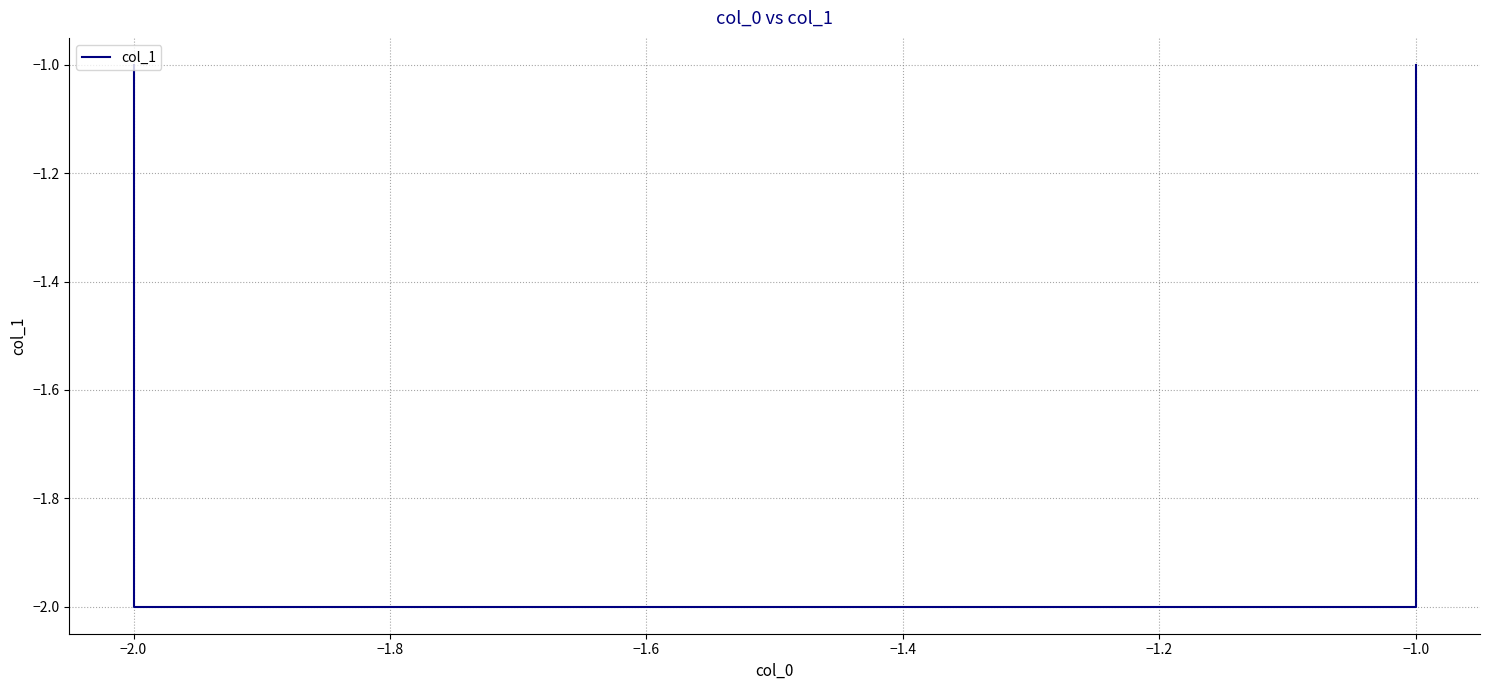

Reading left to right, what are all the values shown in this chart?

-1	-2	-2	-1